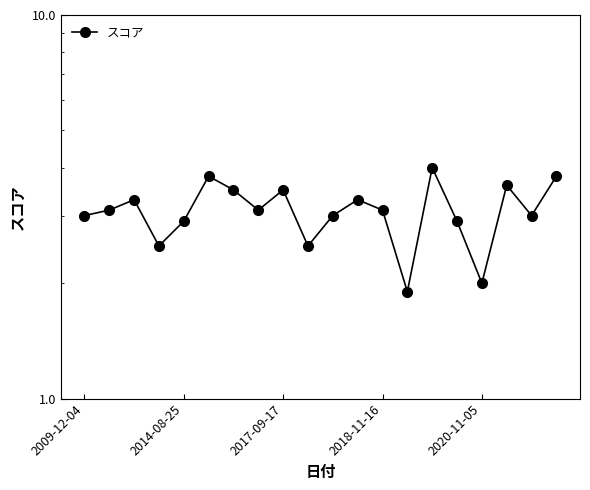

Where is the data nearest to the value 2?

2020-11-05